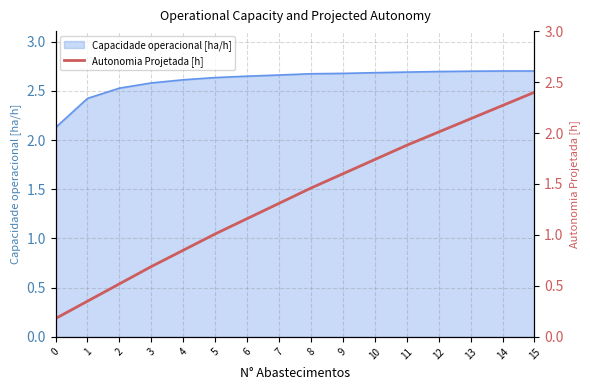

Reading left to right, extract all data points from this chart.

0=0.2	1=0.3	2=0.5	3=0.7	4=0.8	5=1.0	6=1.2	7=1.3	8=1.5	9=1.6	10=1.7	11=1.9	12=2.0	13=2.1	14=2.3	15=2.4